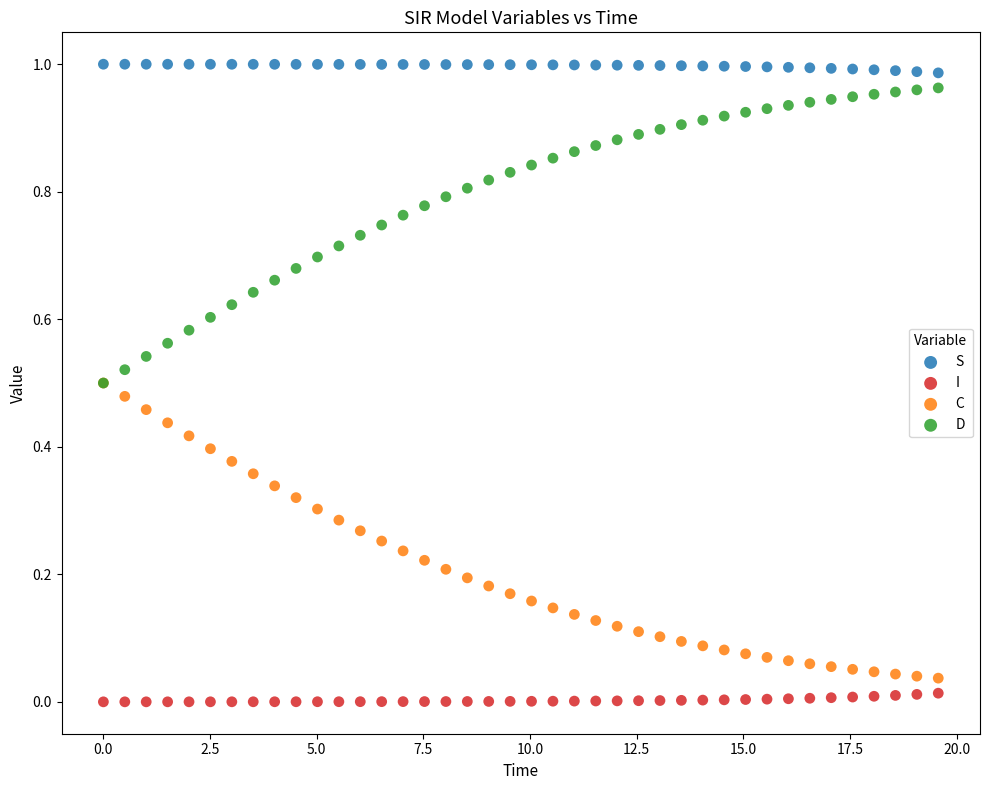

What are all the series names shown in the legend?

S, I, C, D